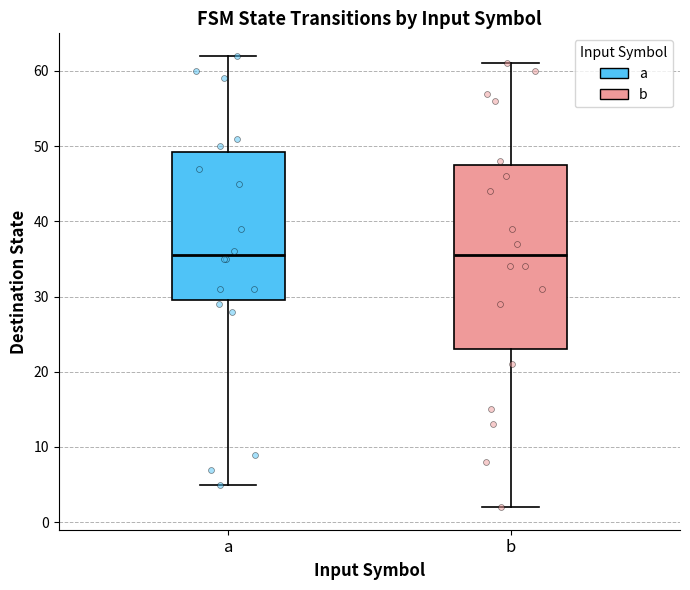

Comparing the boxes themselves (not the whiskers), which one is the tallest?

b